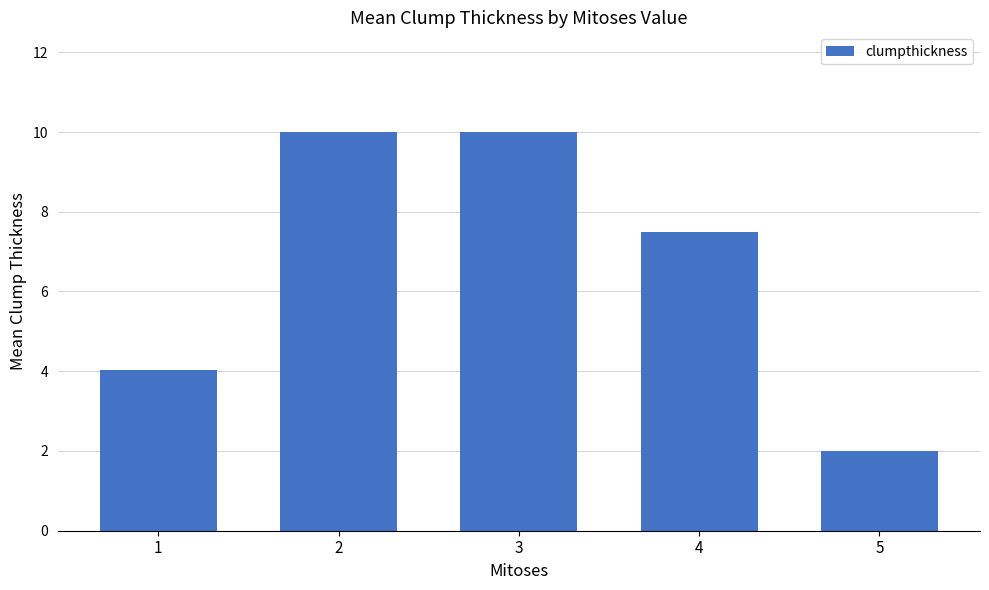

The value at 5 is 2.0. True or false?

True